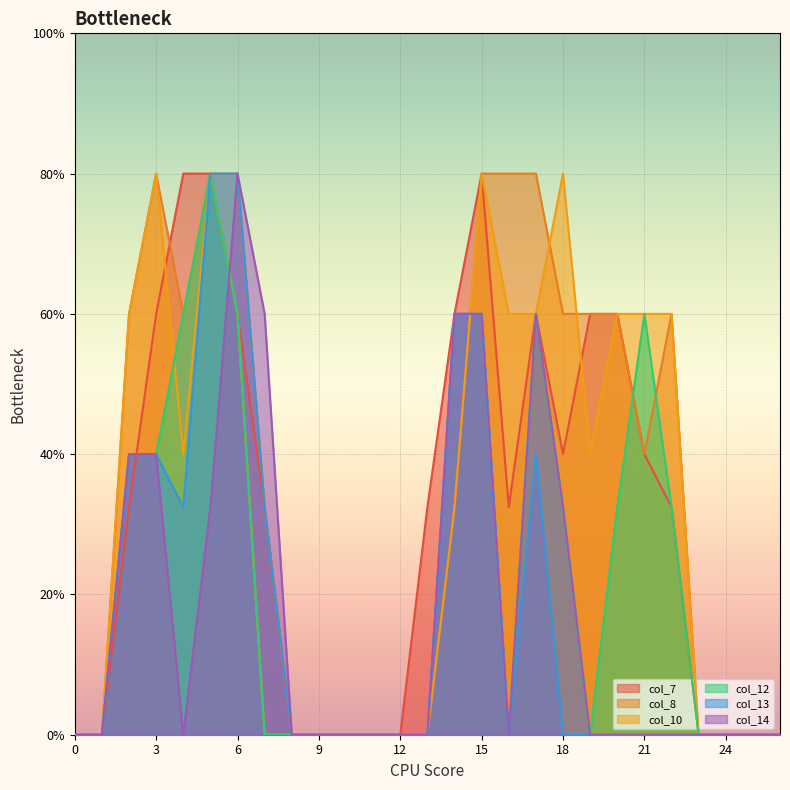

Which has a higher value, 2 or 11?

2